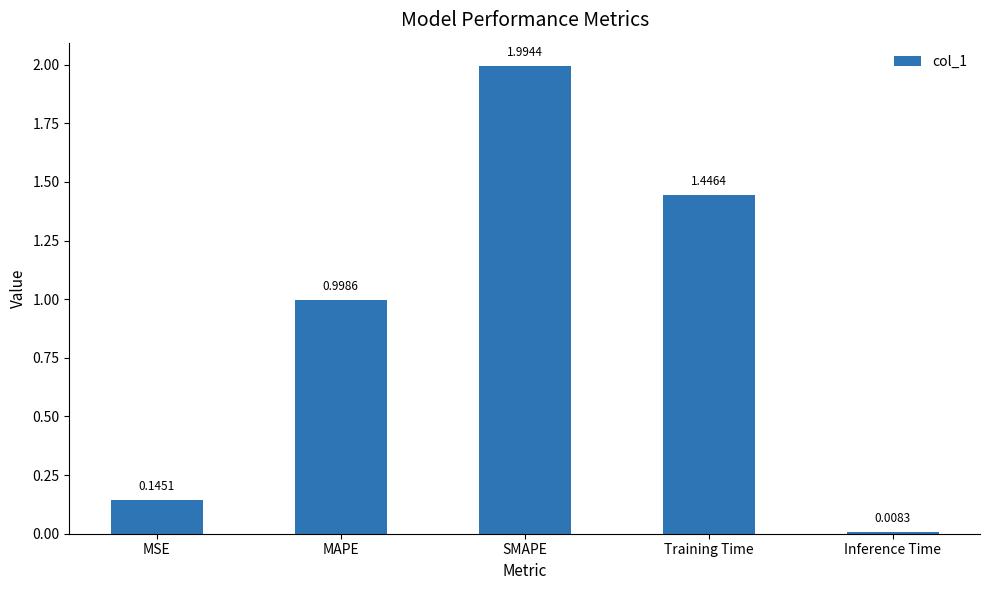

What is the label of the 3rd bar from the left?

SMAPE